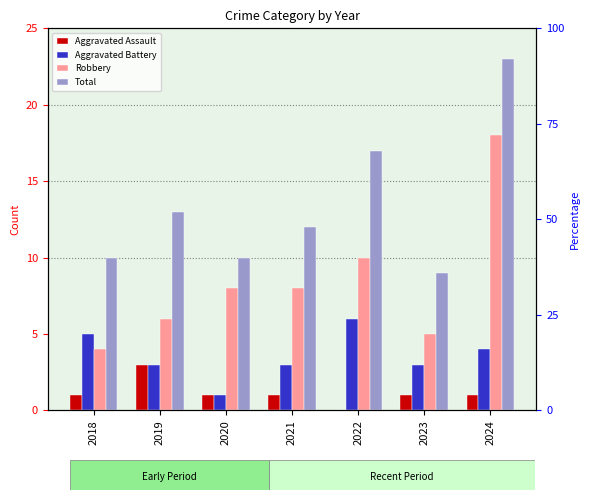

Reading left to right, list all the values displayed in this chart.

Aggravated Assault: 2018=1	2019=3	2020=1	2021=1	2022=0	2023=1	2024=1
Aggravated Battery: 2018=5	2019=3	2020=1	2021=3	2022=6	2023=3	2024=4
Robbery: 2018=4	2019=6	2020=8	2021=8	2022=10	2023=5	2024=18
Total: 2018=10	2019=13	2020=10	2021=12	2022=17	2023=9	2024=23